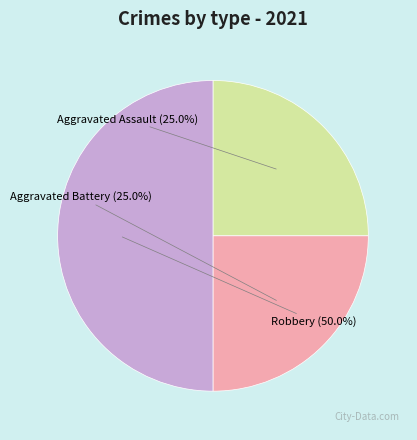

Combined, what portion of the pie is Aggravated Battery and Aggravated Assault?

50.0%